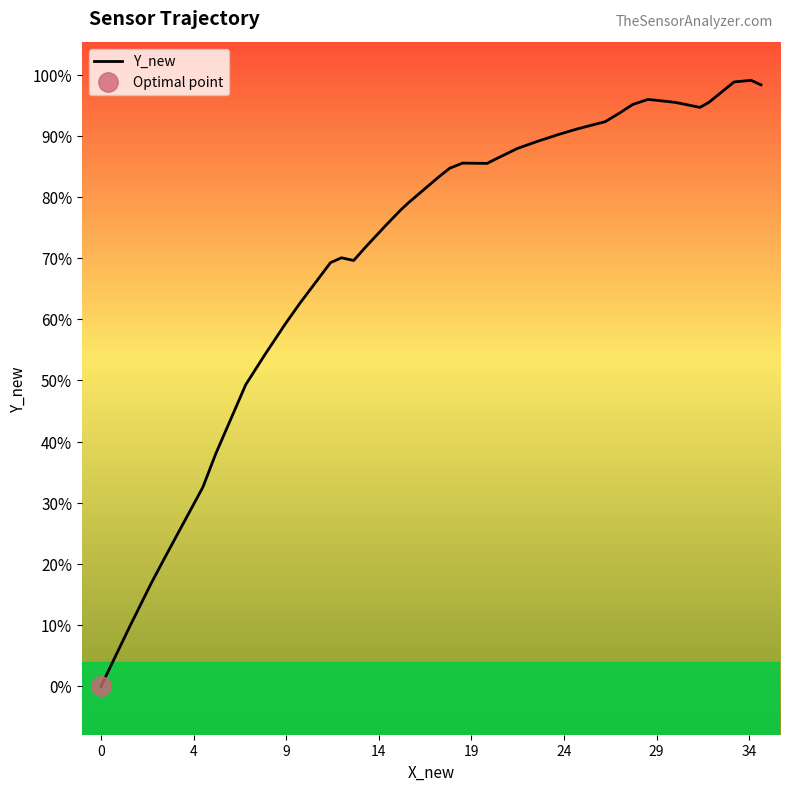

How many values exceed 3?

23